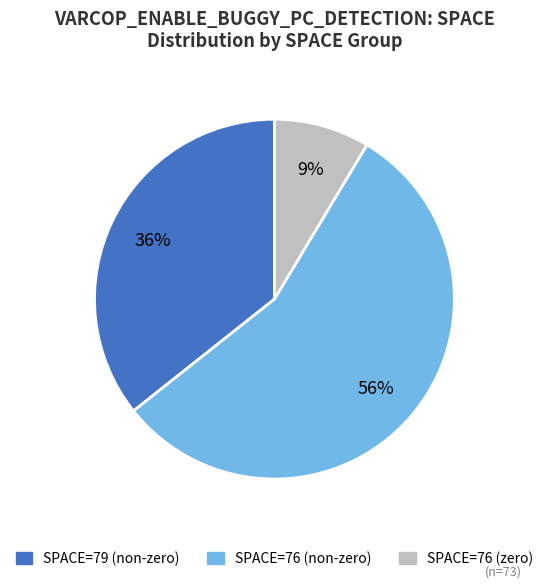

To the nearest percent, what is the difference between the largest and smallest slice percentages?

47%